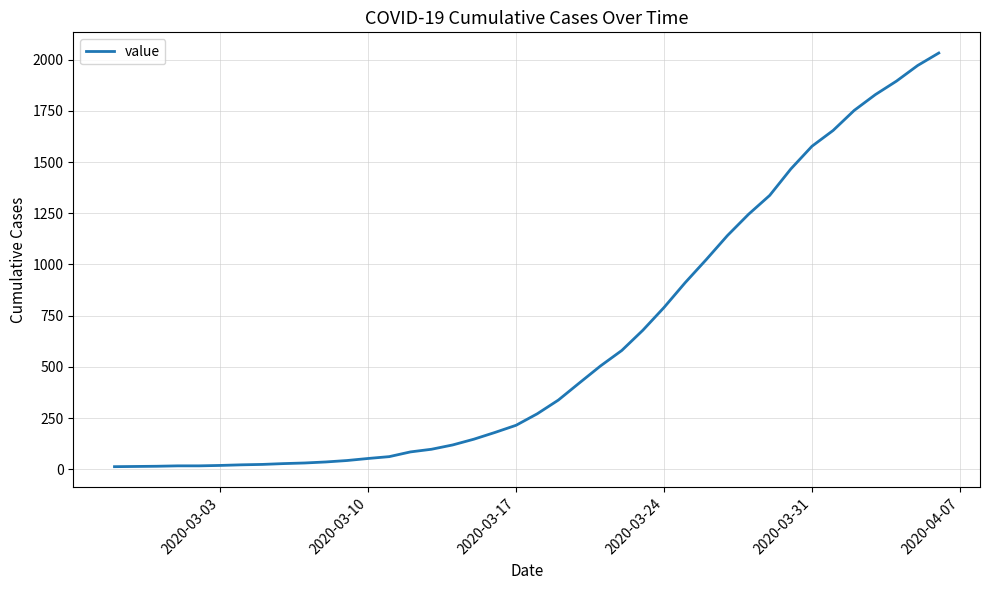

What is the difference between the maximum and minimum values?

2019